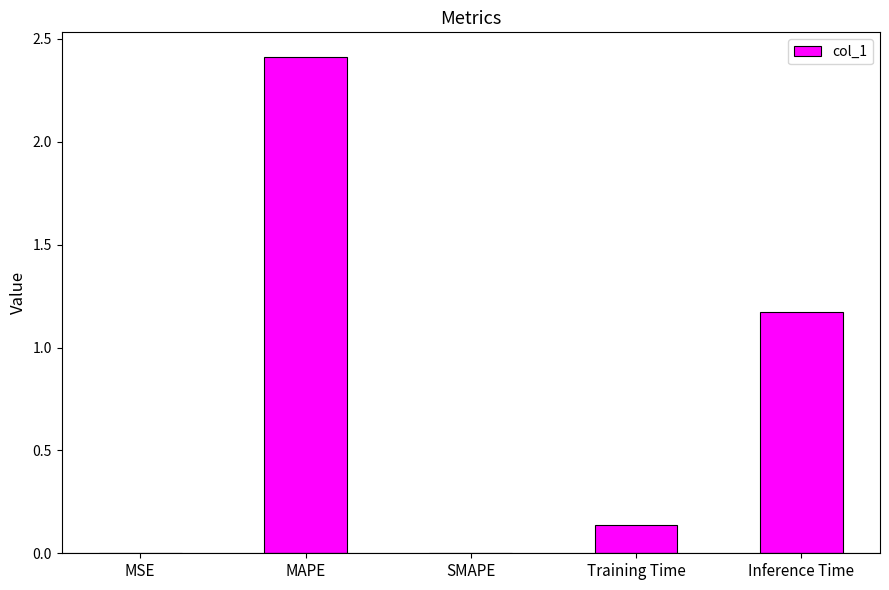

Which category has the highest value across all series?

MAPE